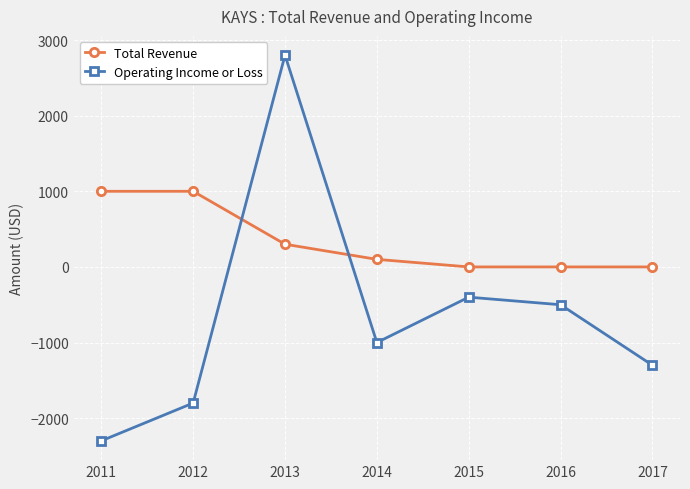

At which label is Total Revenue closest to 500?

2013